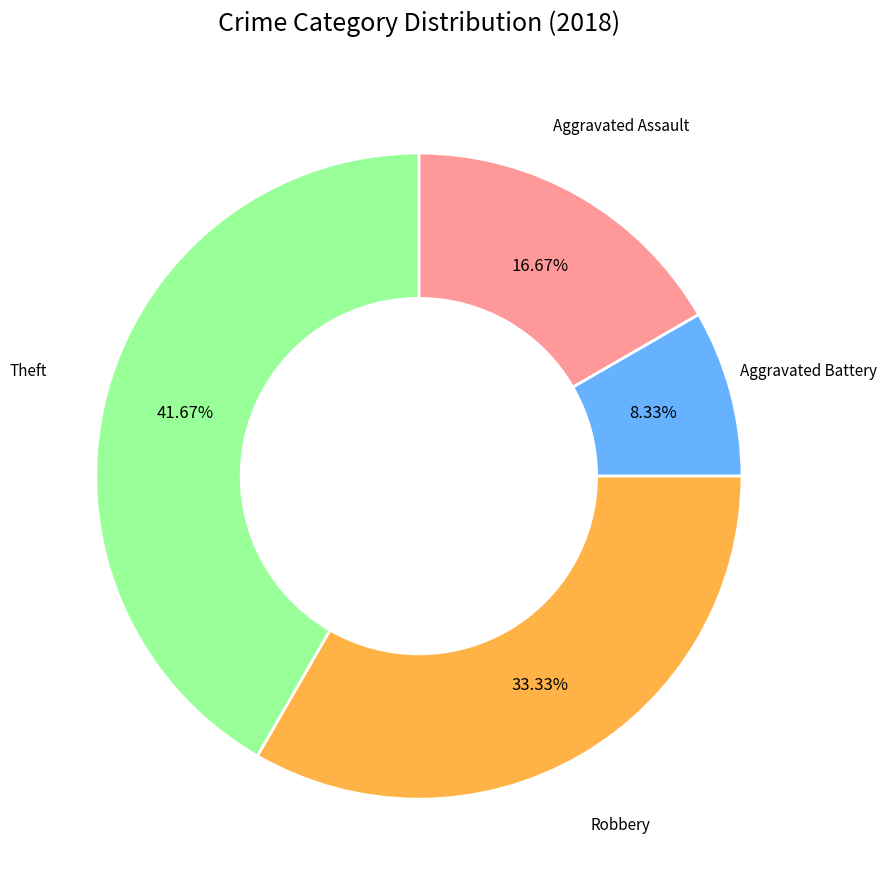

Which slice is the largest?

Theft